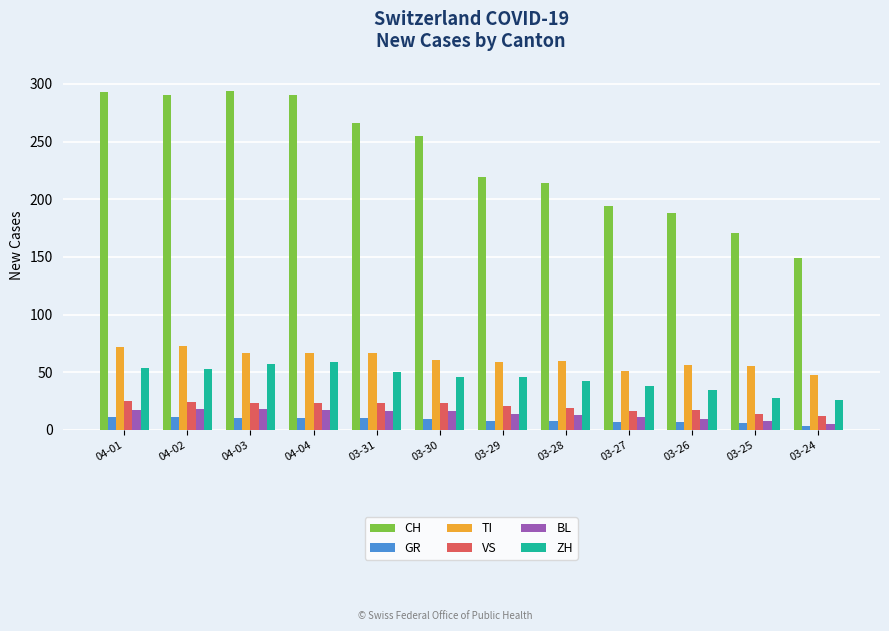

What is the label of the 12th bar from the left?

03-24